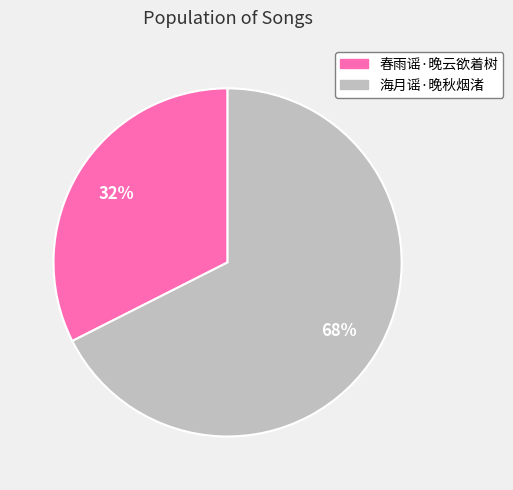

Between 春雨谣·晚云欲着树 and 海月谣·晚秋烟渚, which is larger?

海月谣·晚秋烟渚